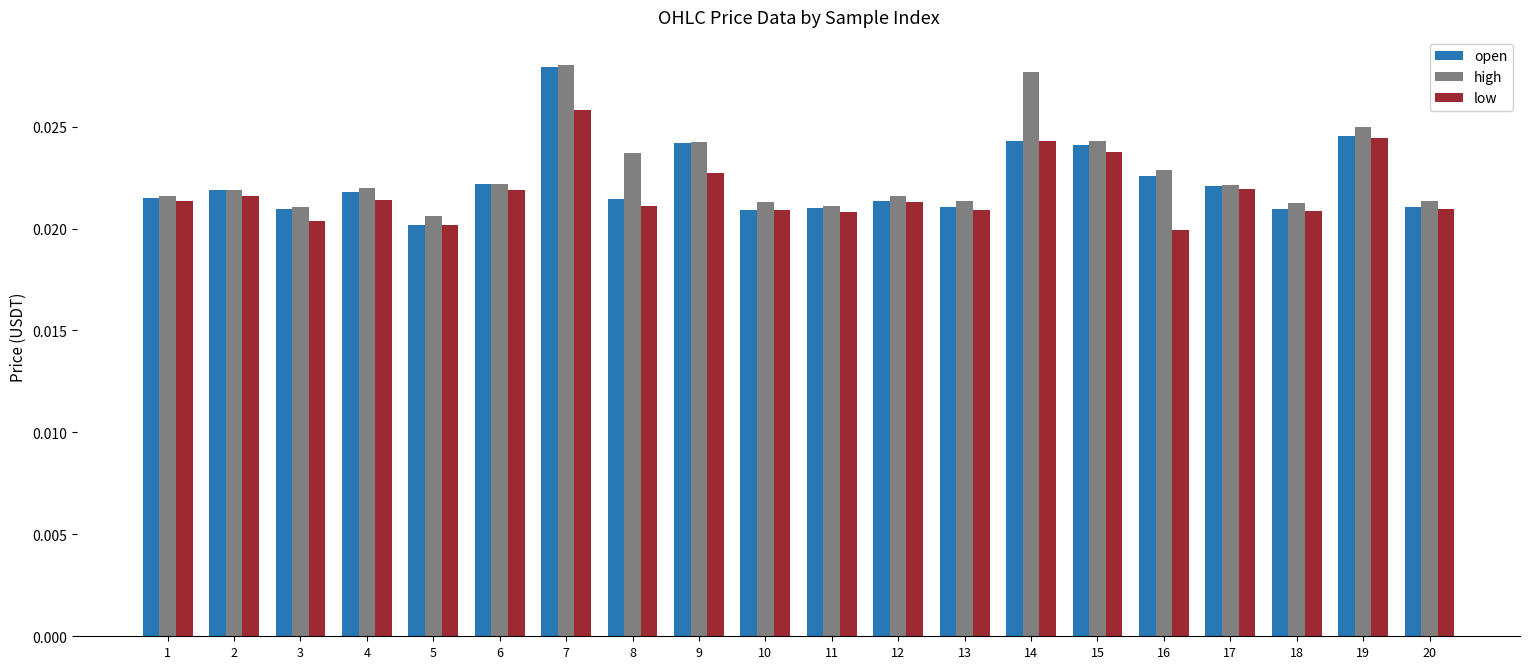

Which series changed the most between 3 and 4?

low